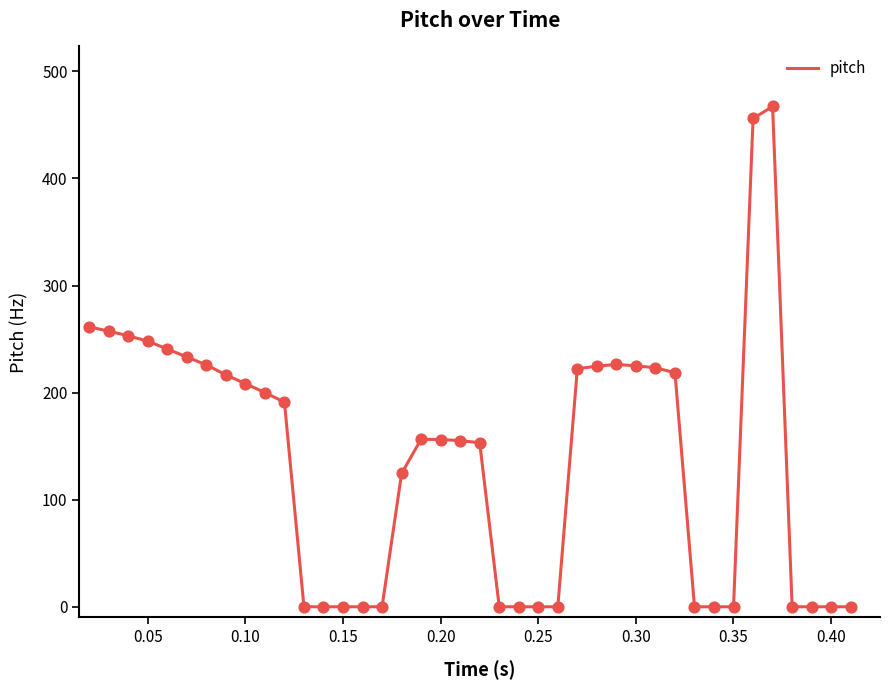

What is the difference between the maximum and minimum values?

467.2